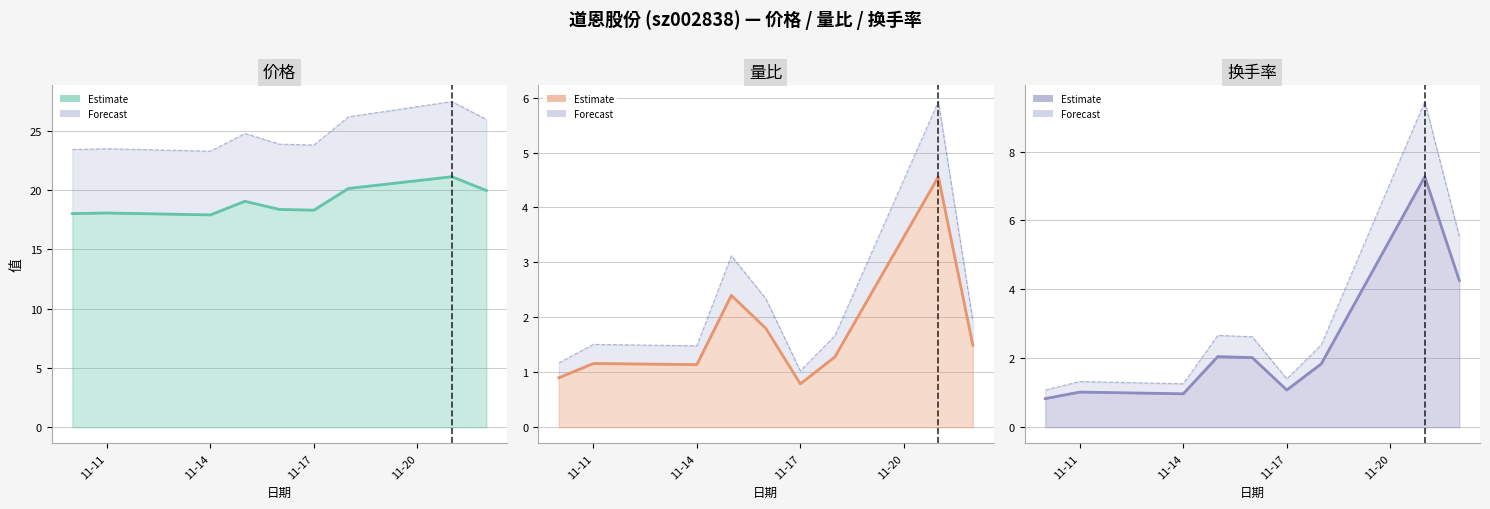

Is it true that 价格 equals 6.8 at 2022-11-18?

False